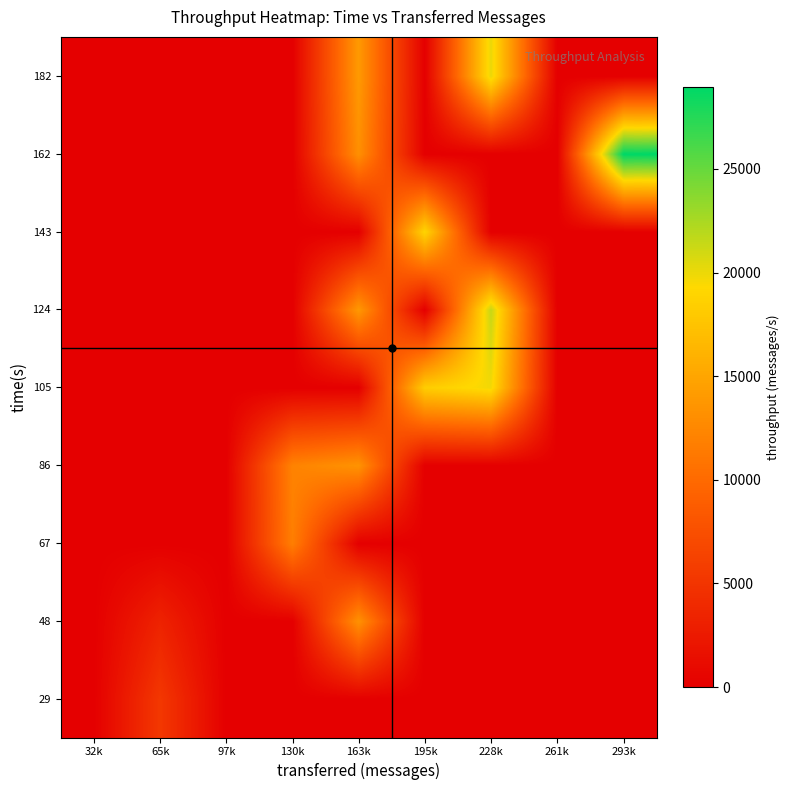

Which category has the highest value across all series?

293k